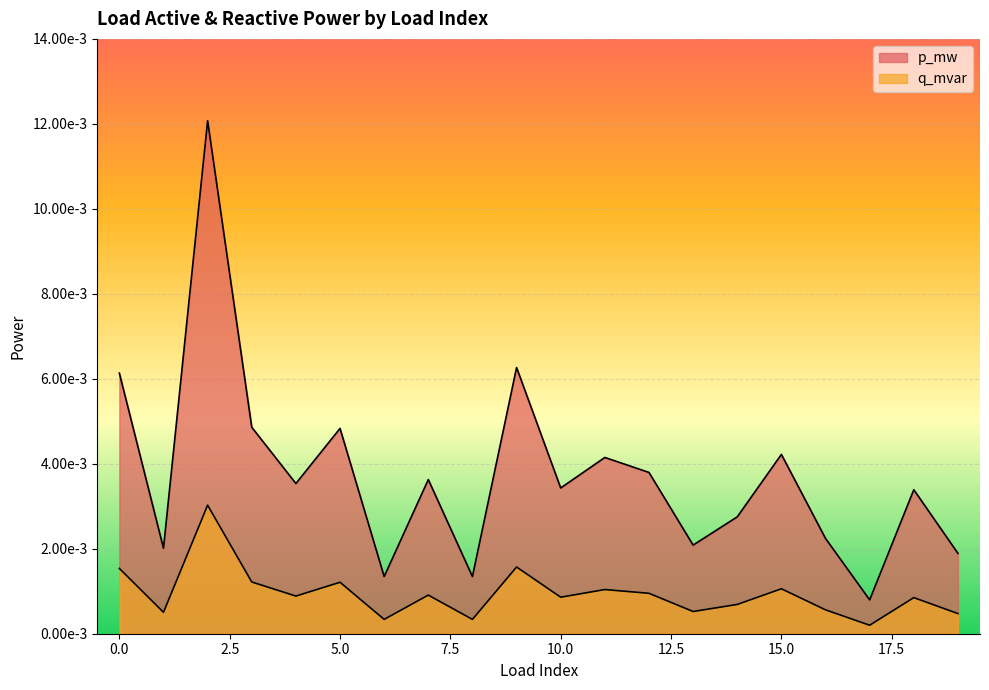

True or false: p_mw and q_mvar intersect in this chart.

False